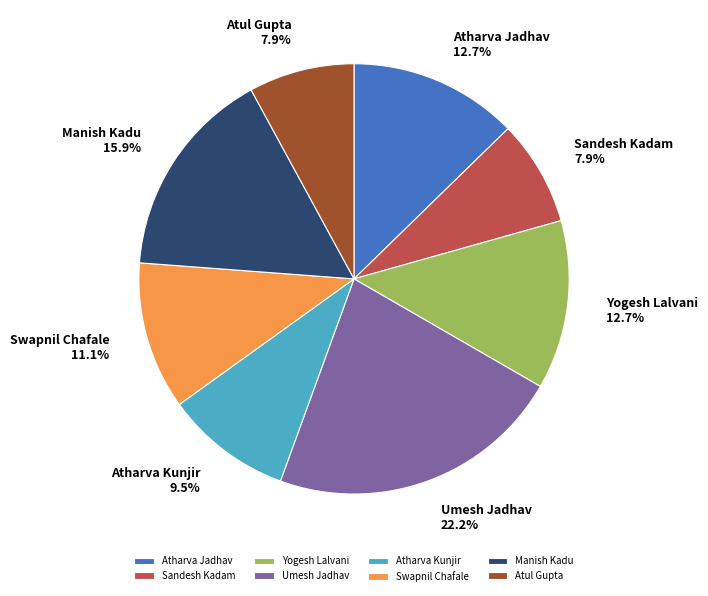

What percentage is NOT represented by Sandesh Kadam?

92.1%